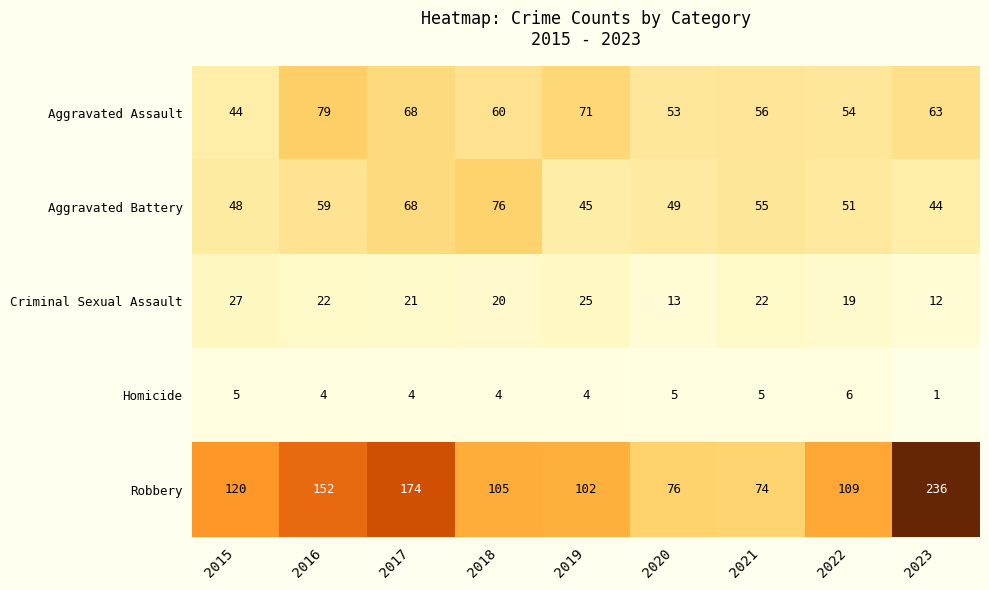

Where does the Aggravated Battery series first go above 51?

2016